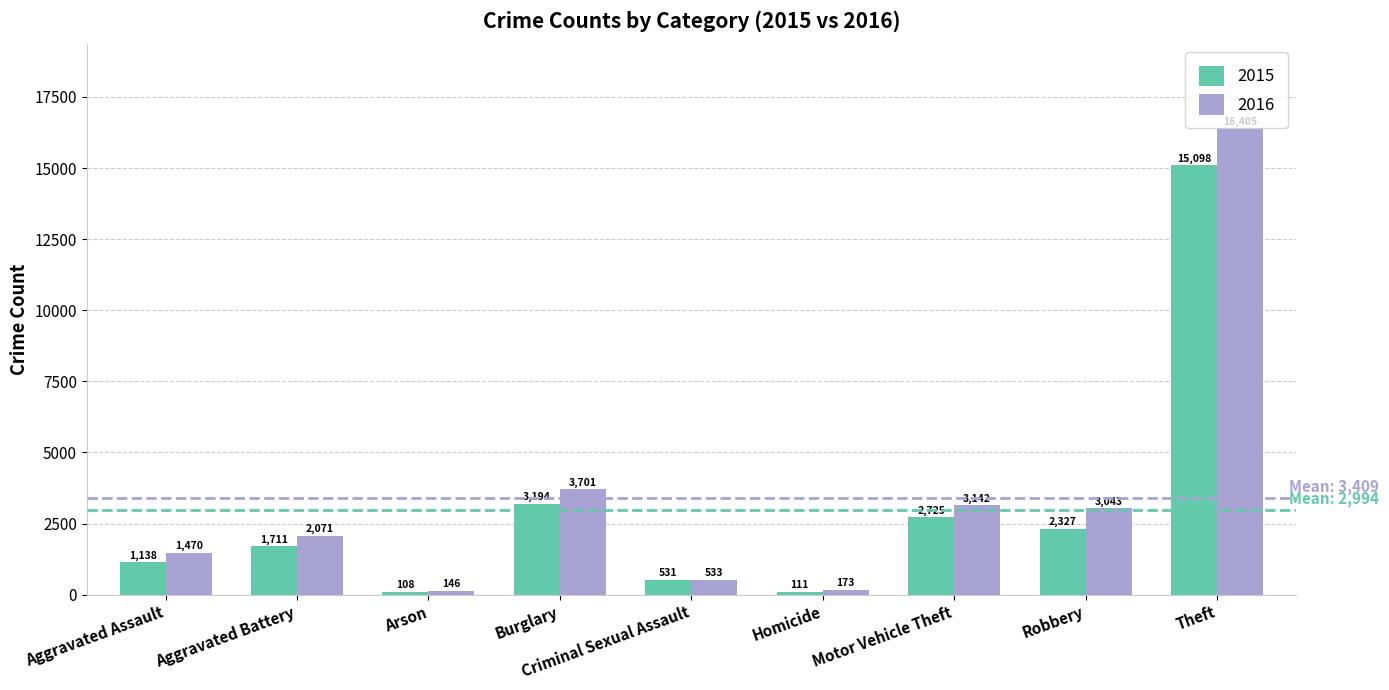

What is the difference between the second highest and minimum values in the 2015 series?

3086